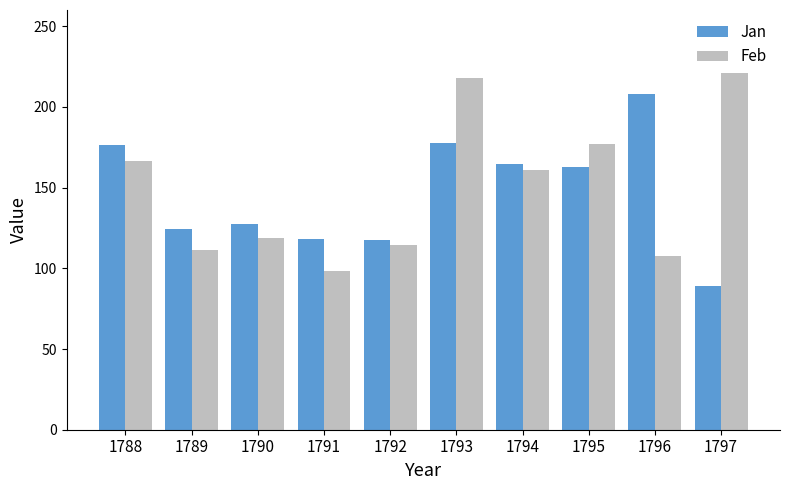

What is the difference between the Feb values at 1789 and 1794?

49.0